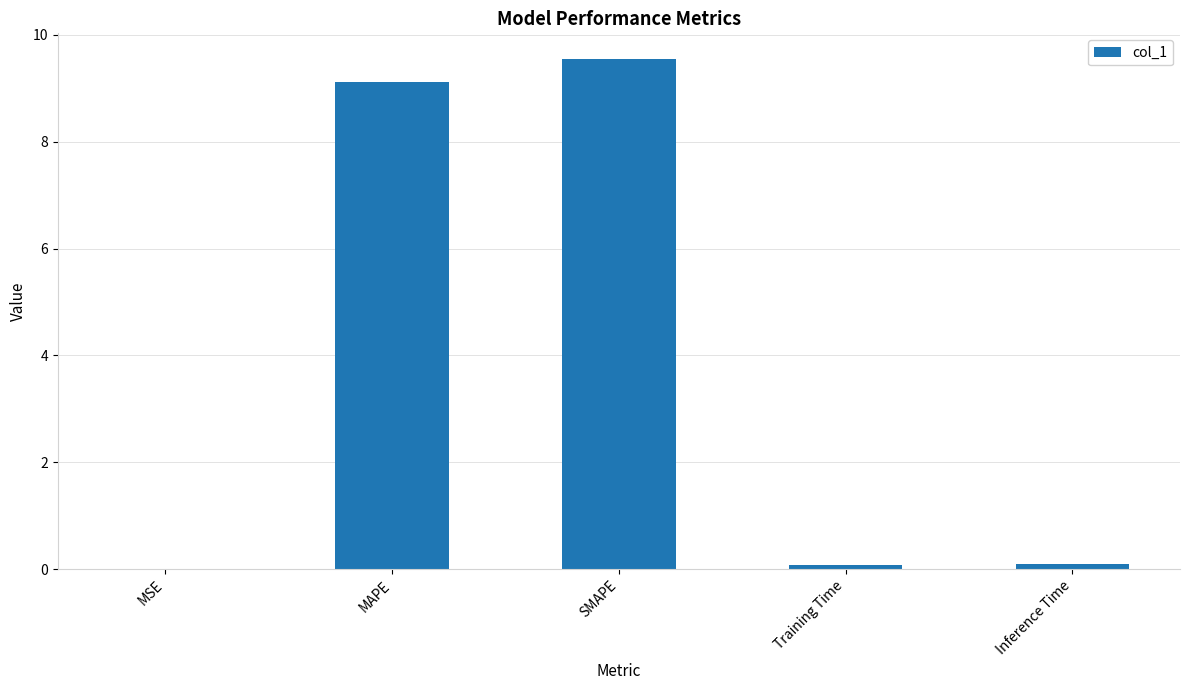

At which category does the chart reach its peak across all series?

SMAPE